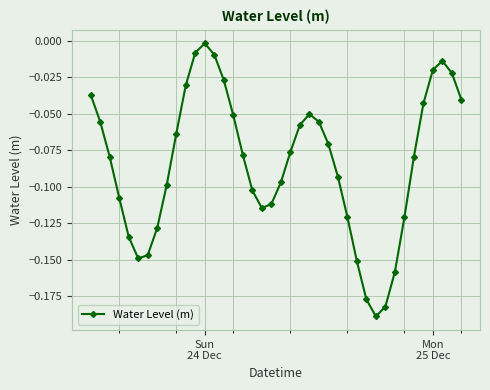

What is the sum of all values?

-3.4